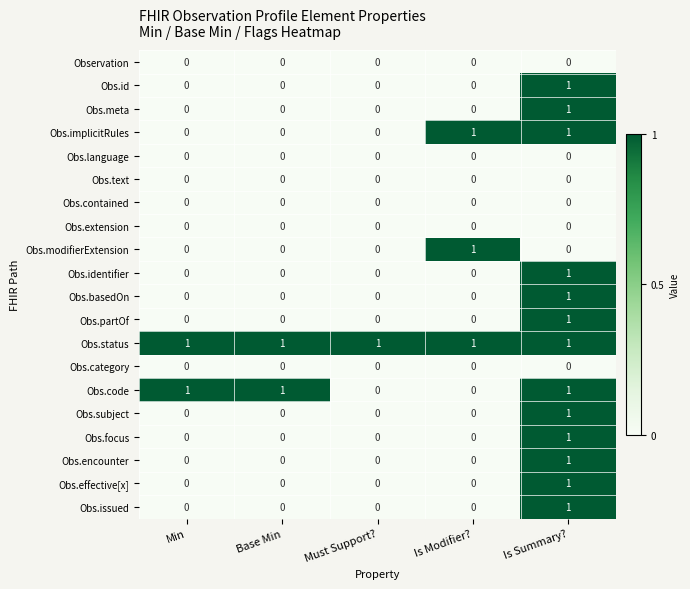

How many Obs.focus values are between 0 and 1?

5